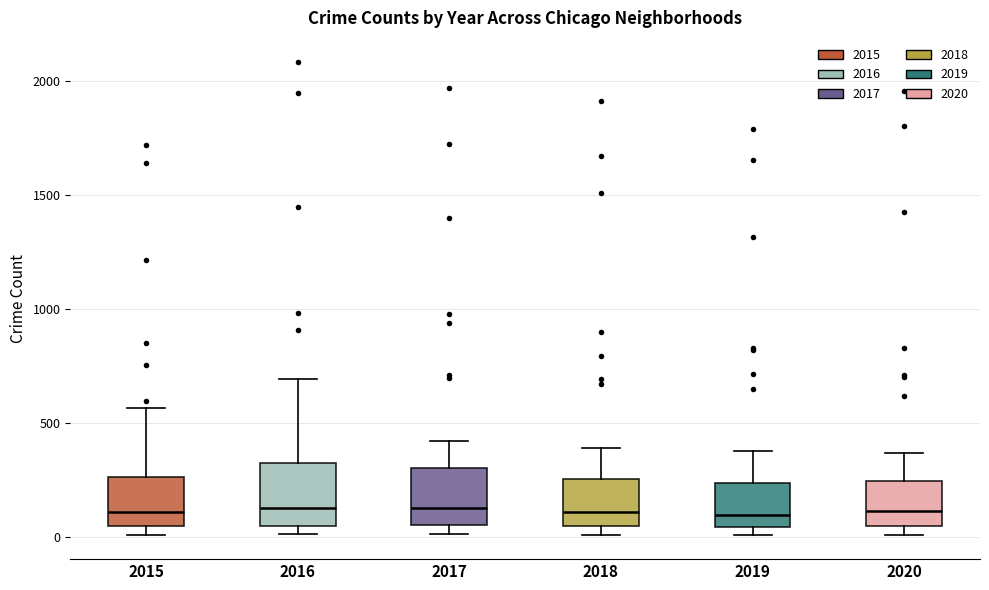

Reading left to right, read every box against the y-axis: the position of its median line, the range the box covers, and the ends of its whiskers. The values are not printed on the chart, so give them approximately, as read against the axis.

2015: median 100, box 50 to 250, whiskers 0 to 550
2016: median 150, box 50 to 300, whiskers 0 to 700
2017: median 100, box 50 to 300, whiskers 0 to 400
2018: median 100, box 50 to 250, whiskers 0 to 400
2019: median 100, box 50 to 250, whiskers 0 to 400
2020: median 100, box 50 to 250, whiskers 0 to 350